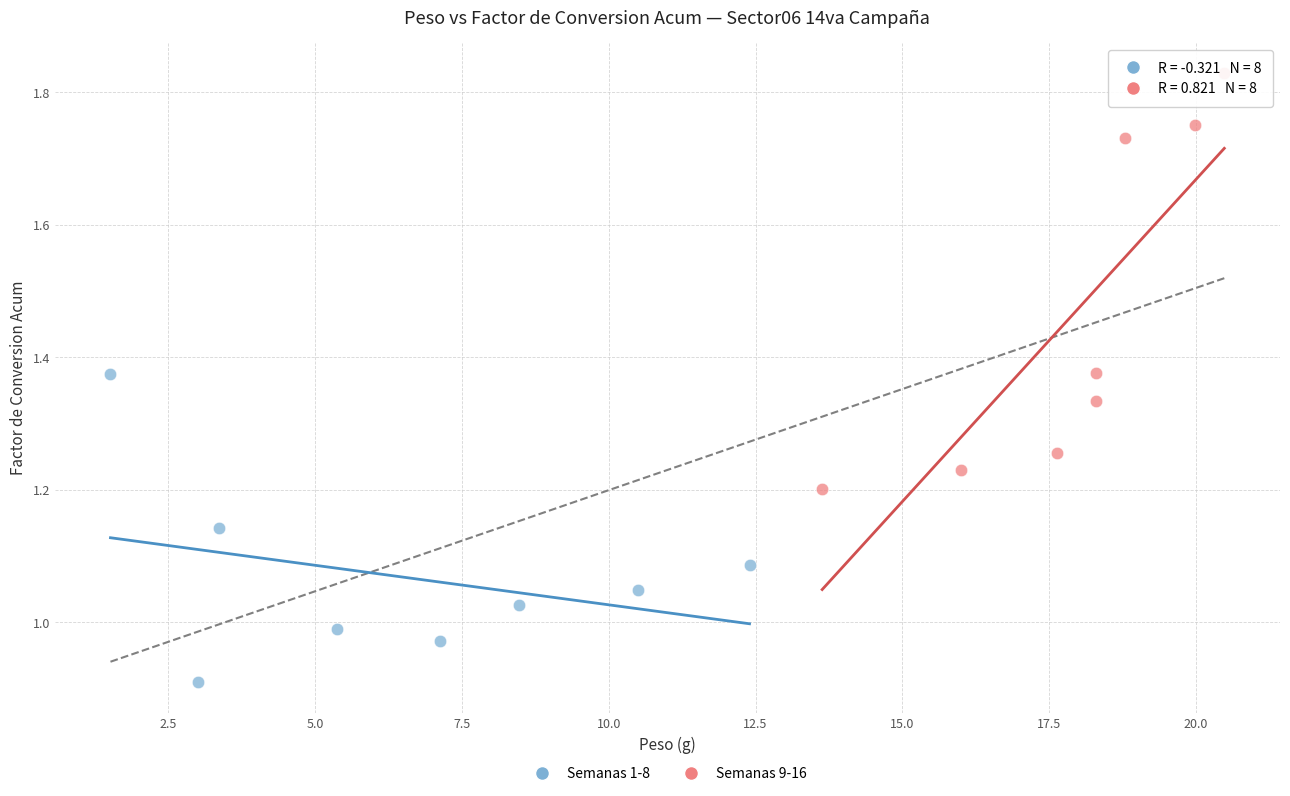

Which series contains the lowest Y value?

Semanas 1-8